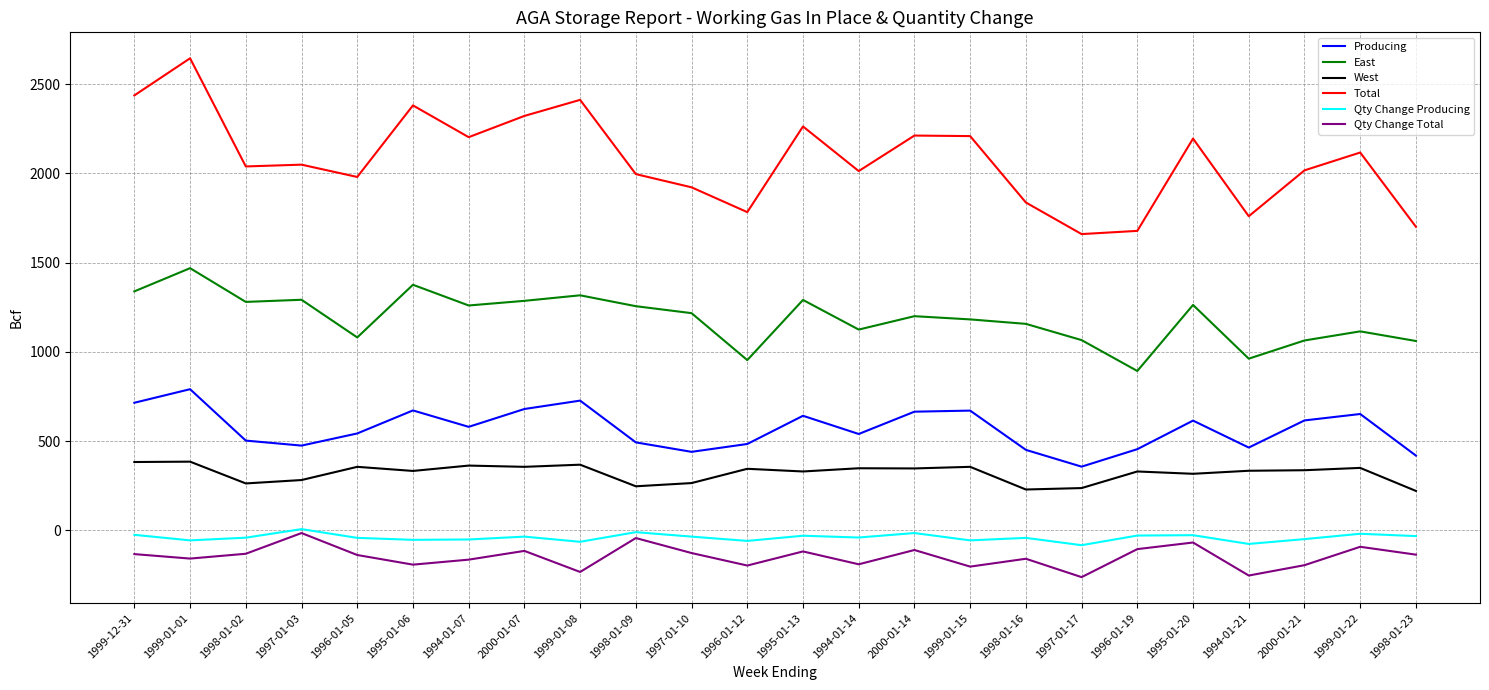

What is the difference between the East values at 1997-01-17 and 1994-01-21?

104